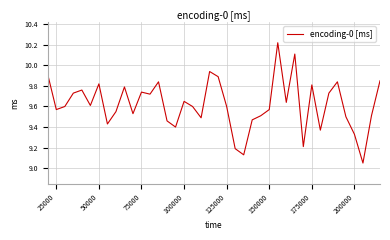

What is the difference between the maximum and minimum values?

1.2